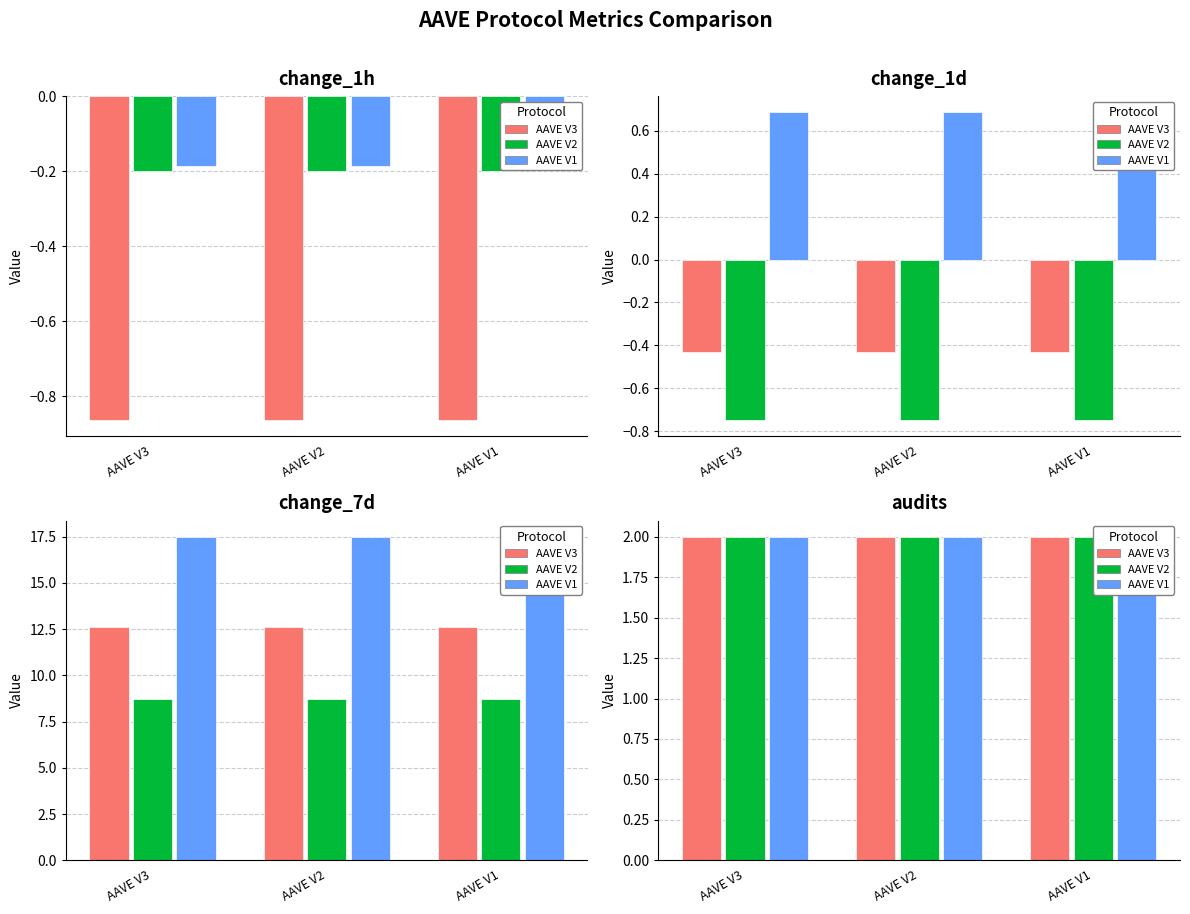

Which series has the largest total across all categories?

AAVE V1